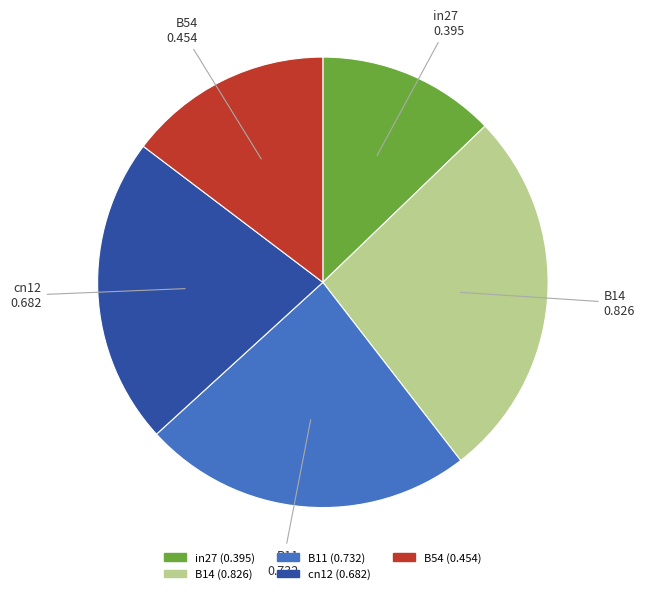

Do B14 and cn12 together represent more than half of the pie?

No